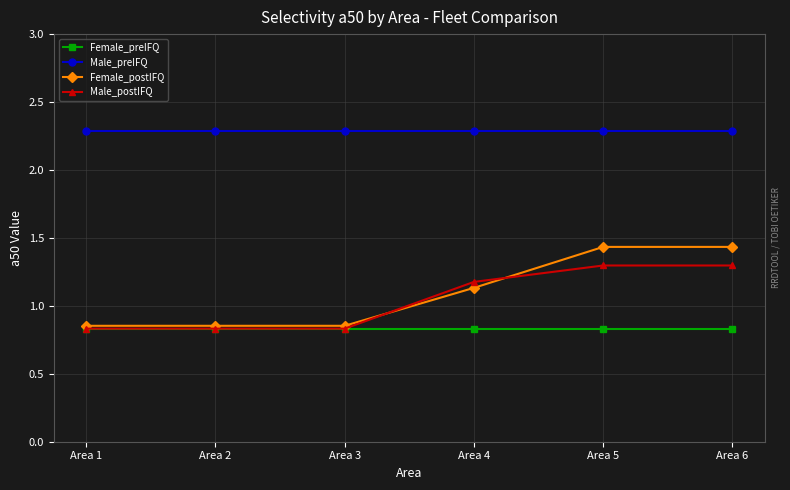

True or false: Male_postIFQ has more than 2 points higher than both neighbors.

False